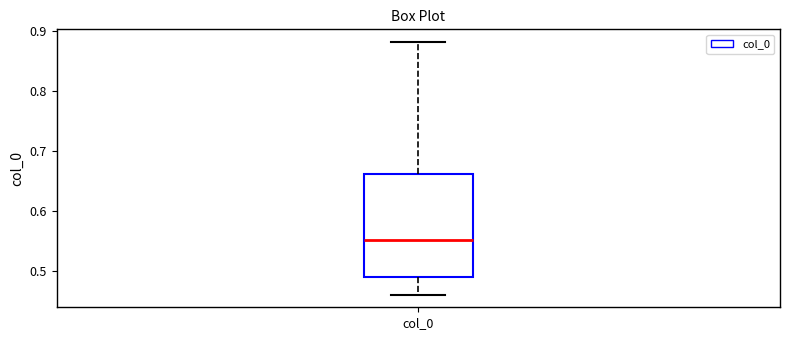

Where is the lower edge of the box for col_0 on the y-axis? The values are not printed on the chart, so give them approximately, as read against the axis.

0.49